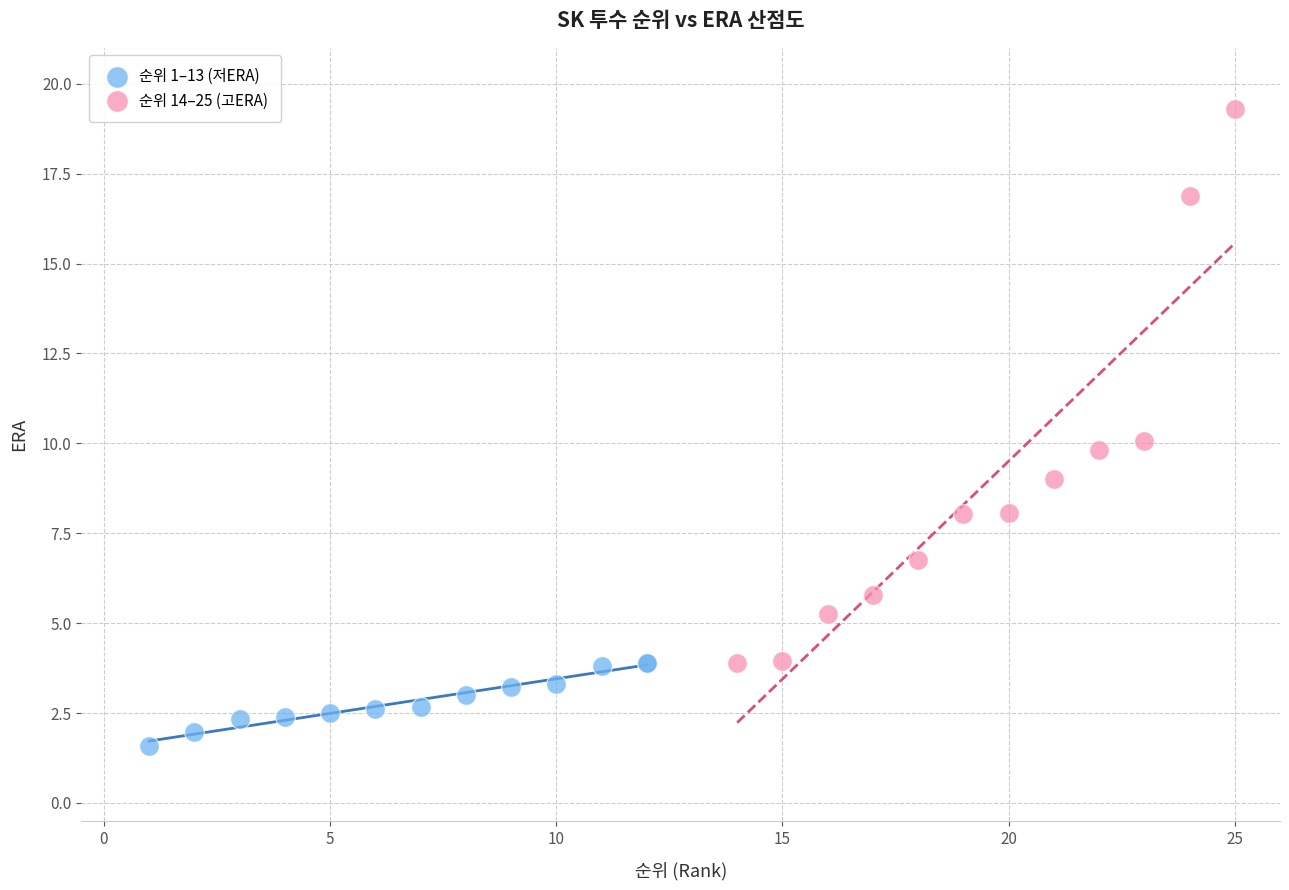

Which series contains the highest Y value?

순위 14–25 (고ERA)